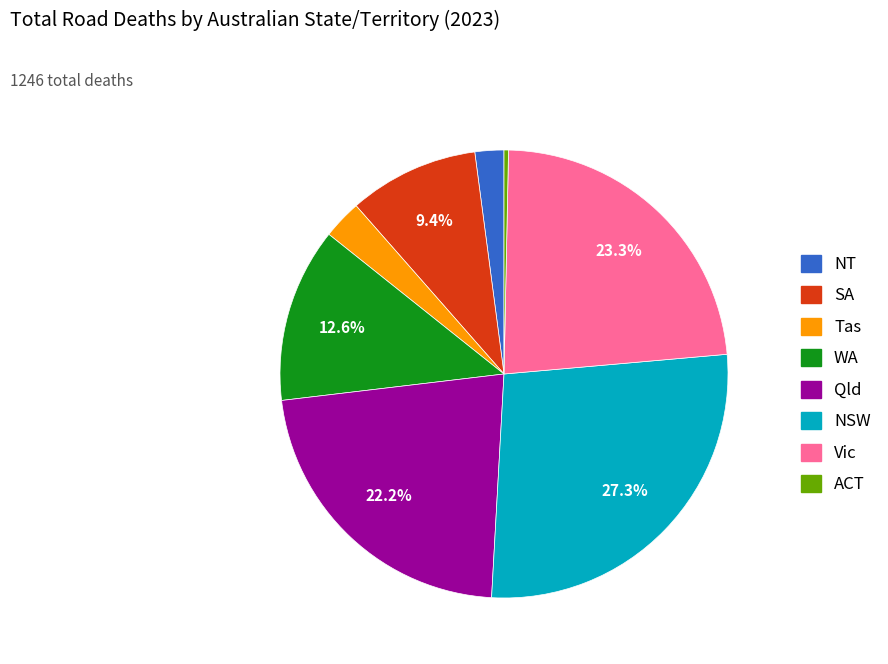

Does Qld represent more than half of the total?

No